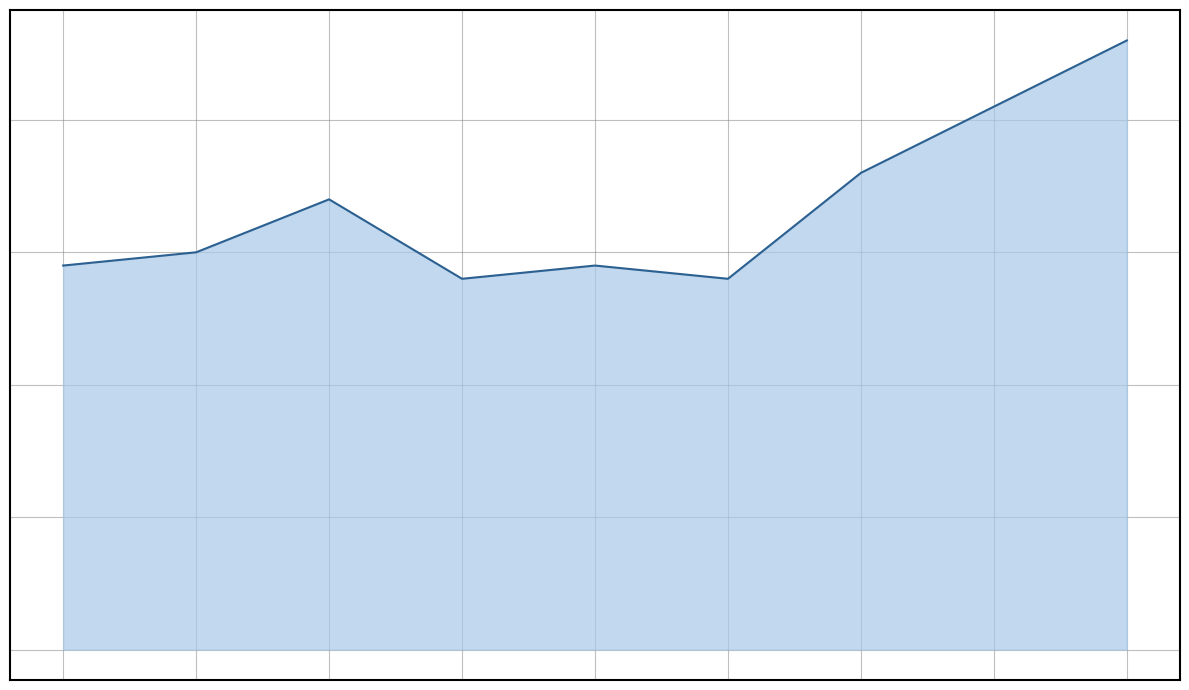

Reading left to right, transcribe all the data shown in this chart.

0=29	1=30	2=34	3=28	4=29	5=28	6=36	7=41	8=46